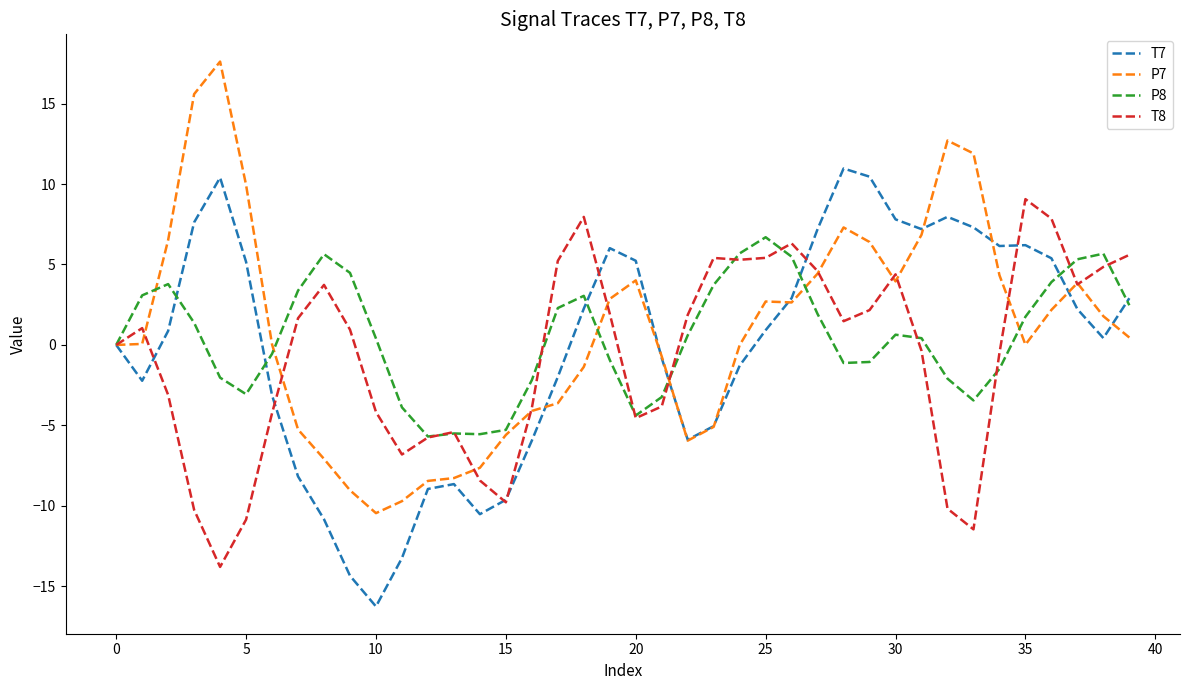

What is the lowest value of the P7 series?

-10.5